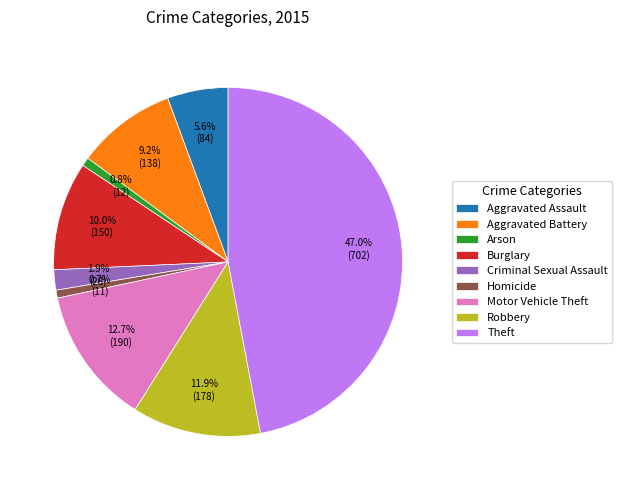

The Burglary slice represents 10% of the pie. True or false?

True